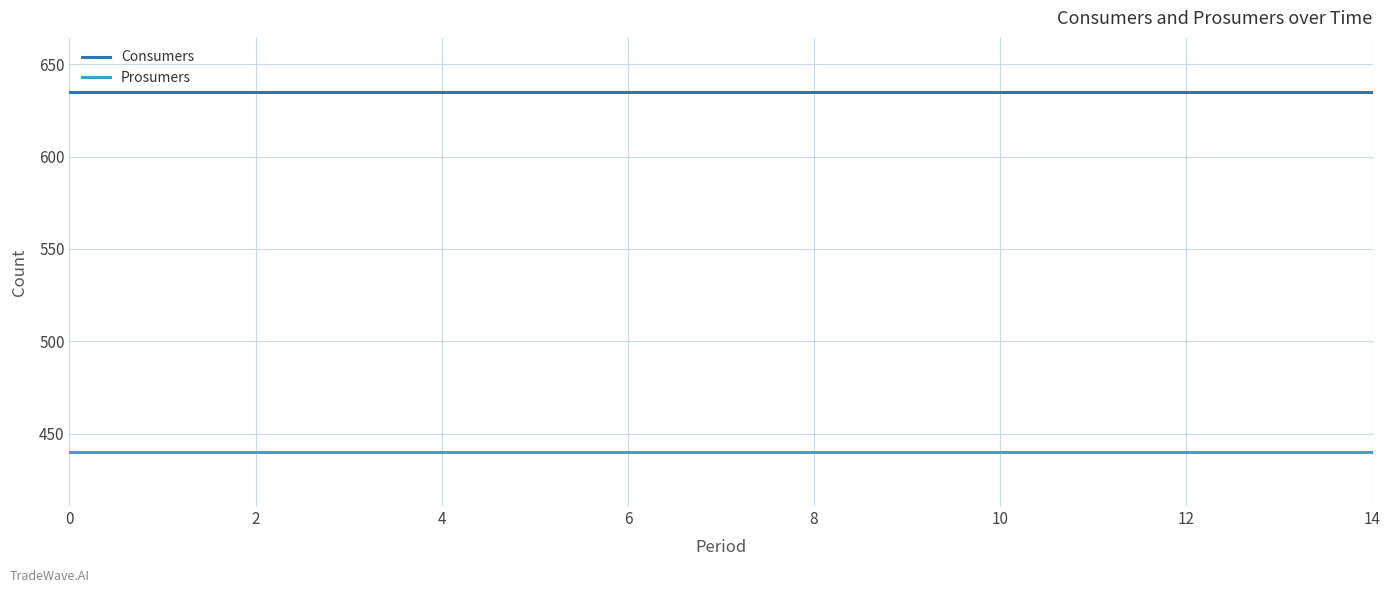

True or false: Consumers and Prosumers intersect in this chart.

False